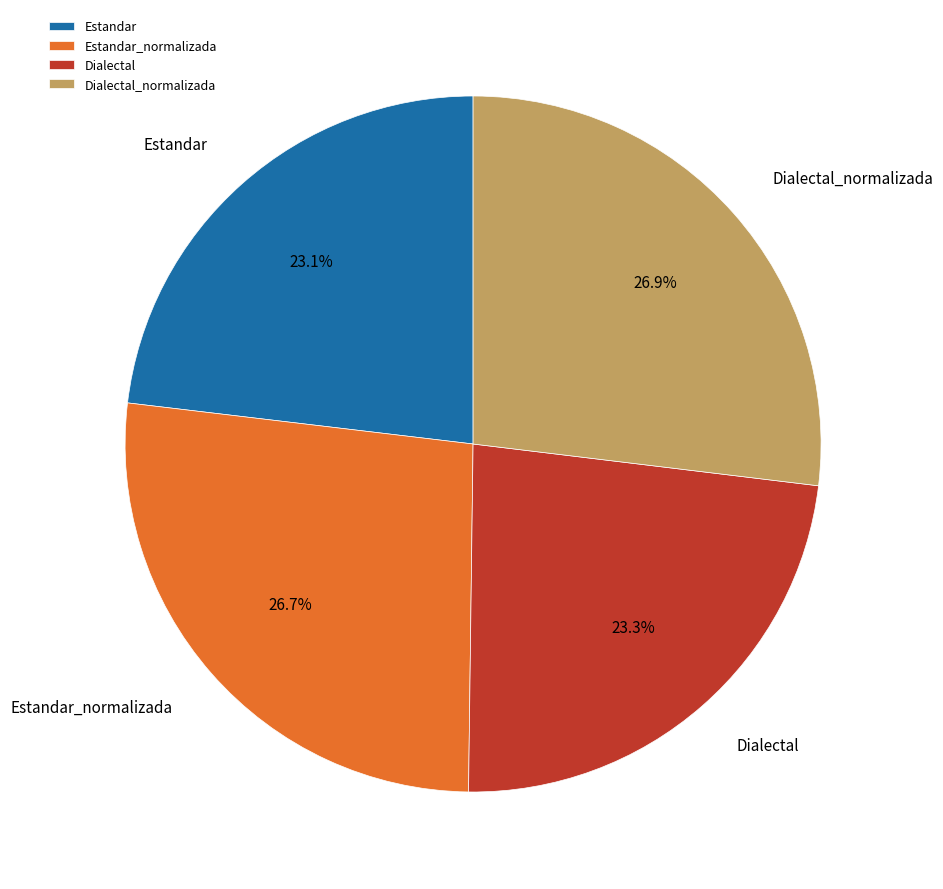

Is it true that Dialectal_normalizada is 13% of the pie?

False